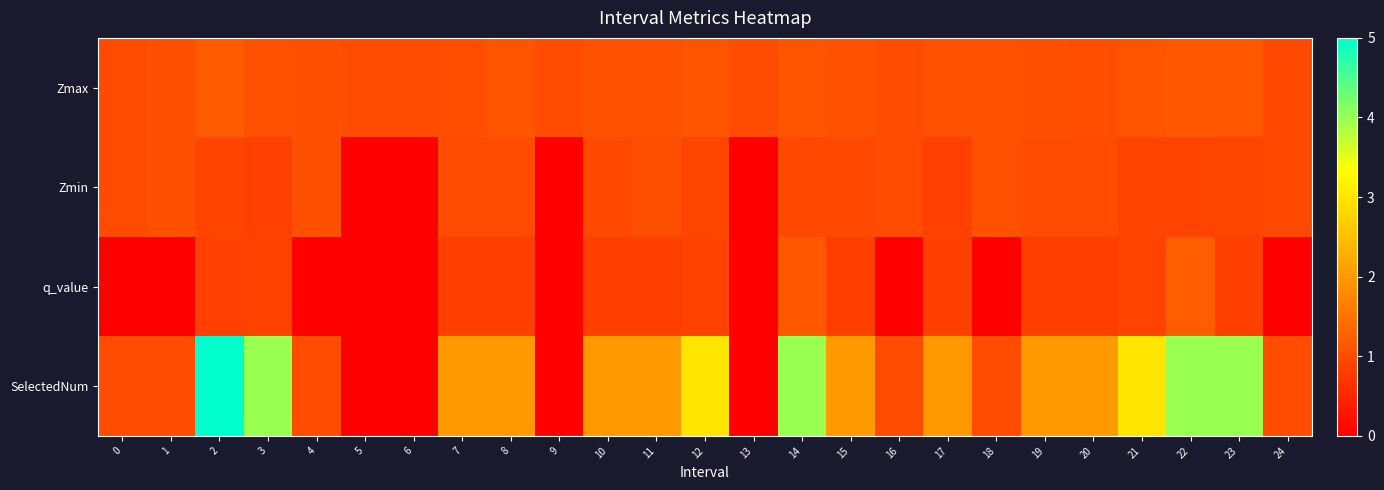

List the series in order of their peak value, highest first.

SelectedNum, q_value, Zmax, Zmin